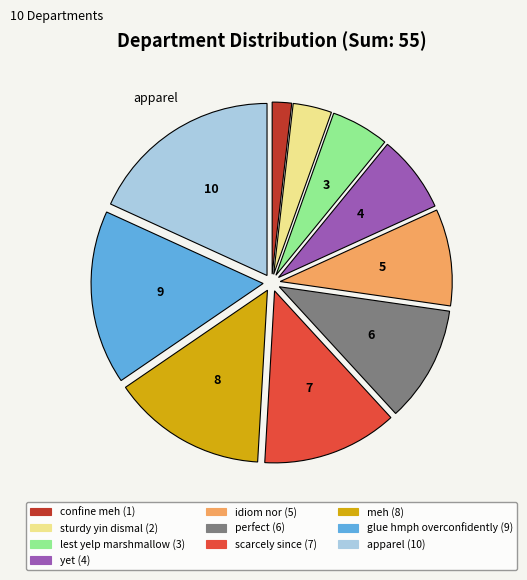

Which category has the biggest portion of the pie?

apparel